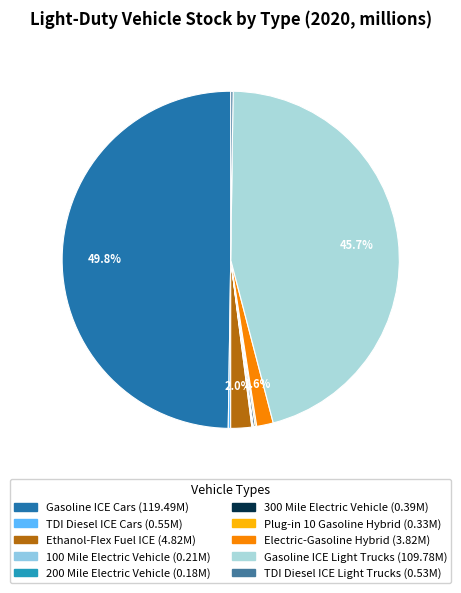

What portion of the pie excludes 100 Mile Electric Vehicle?

99.9%